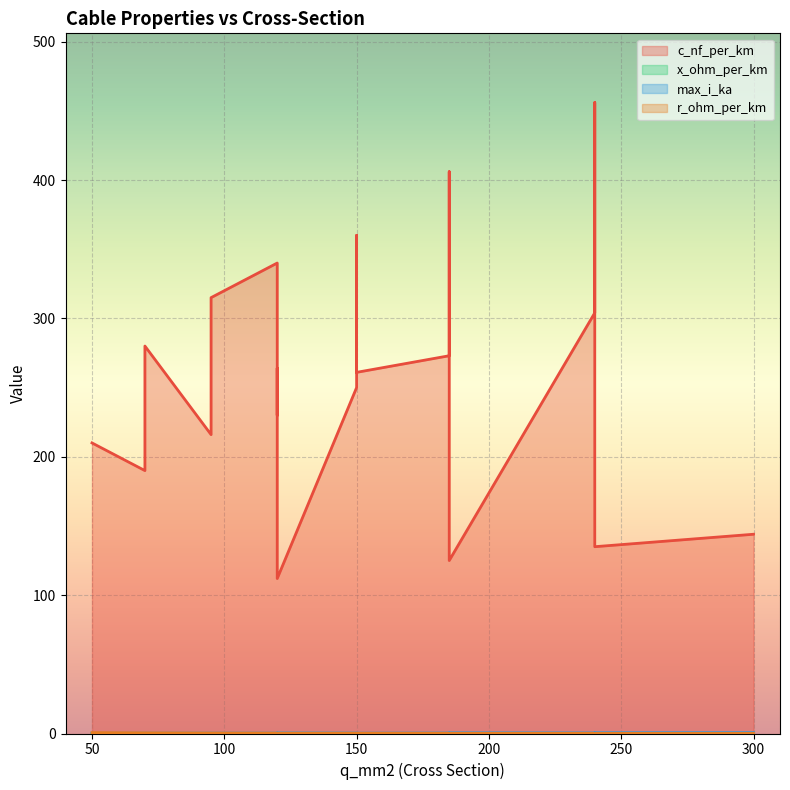

At which label does max_i_ka reach its minimum?

50